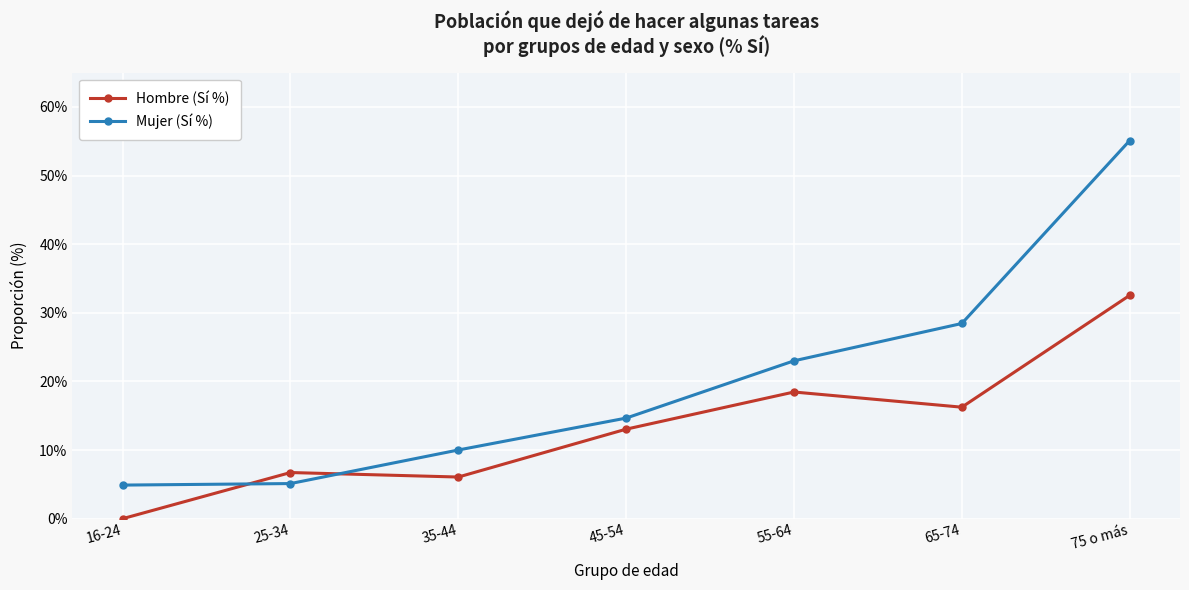

Between 45-54 and 65-74, which series saw the biggest shift?

Mujer (Sí %)